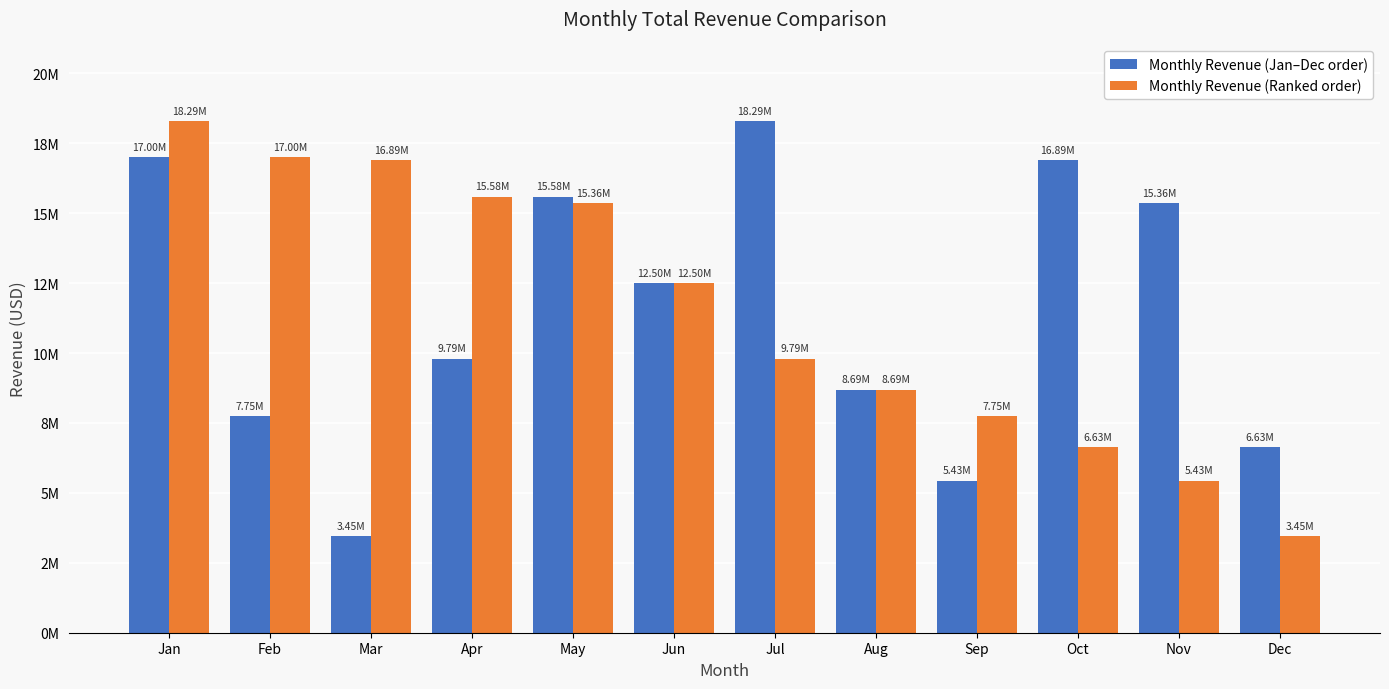

What is the difference between the maximum and minimum values in the Monthly Revenue (Ranked order) series?

14841703.8